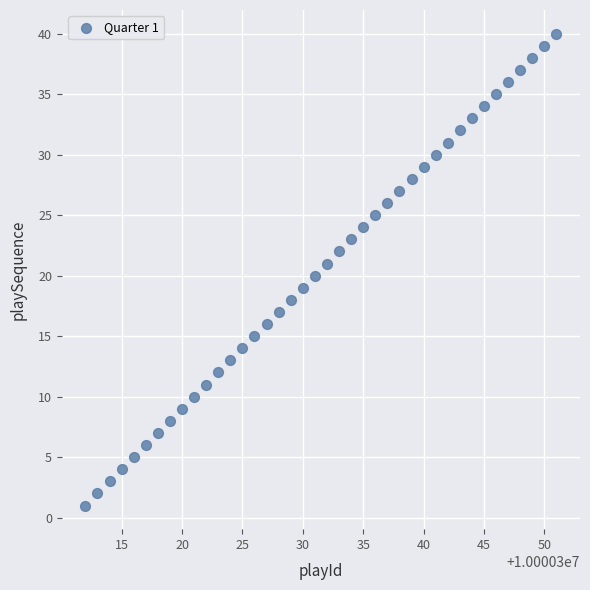

What is the range of X values (max minus min)?

39